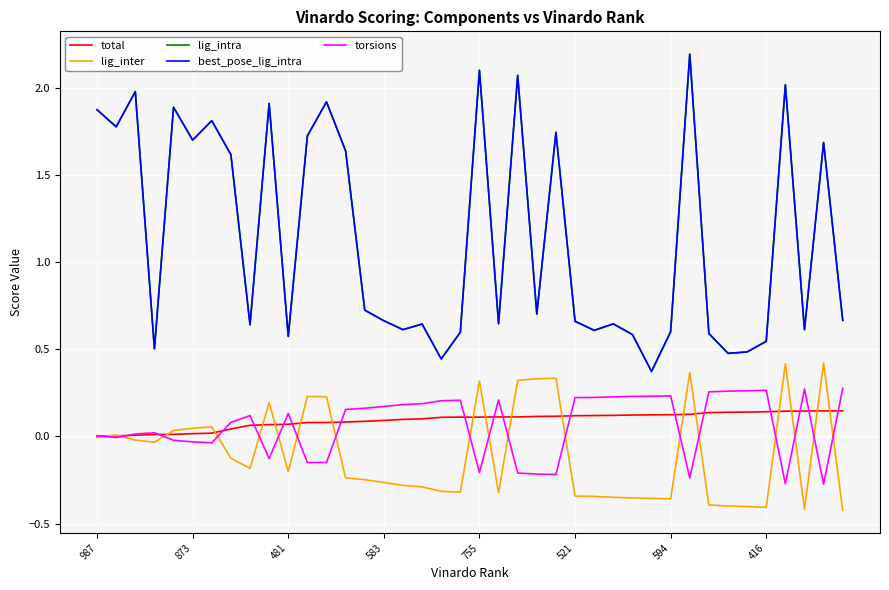

Reading left to right, what are all the values shown in this chart?

total: 0.0	0.0	0.0	0.0	0.0	0.0	0.0	0.0	0.1	0.1	0.1	0.1	0.1	0.1	0.1	0.1	0.1	0.1	0.1	0.1	0.1	0.1	0.1	0.1	0.1	0.1	0.1	0.1	0.1	0.1	0.1	0.1	0.1	0.1	0.1	0.1	0.1	0.1	0.1	0.1
lig_inter: -0.0	0.0	-0.0	-0.0	0.0	0.0	0.1	-0.1	-0.2	0.2	-0.2	0.2	0.2	-0.2	-0.2	-0.3	-0.3	-0.3	-0.3	-0.3	0.3	-0.3	0.3	0.3	0.3	-0.3	-0.3	-0.3	-0.4	-0.4	-0.4	0.4	-0.4	-0.4	-0.4	-0.4	0.4	-0.4	0.4	-0.4
lig_intra: 1.9	1.8	2.0	0.5	1.9	1.7	1.8	1.6	0.6	1.9	0.6	1.7	1.9	1.6	0.7	0.7	0.6	0.6	0.4	0.6	2.1	0.6	2.1	0.7	1.7	0.7	0.6	0.6	0.6	0.4	0.6	2.2	0.6	0.5	0.5	0.5	2.0	0.6	1.7	0.7
best_pose_lig_intra: 1.9	1.8	2.0	0.5	1.9	1.7	1.8	1.6	0.6	1.9	0.6	1.7	1.9	1.6	0.7	0.7	0.6	0.6	0.4	0.6	2.1	0.6	2.1	0.7	1.7	0.7	0.6	0.6	0.6	0.4	0.6	2.2	0.6	0.5	0.5	0.5	2.0	0.6	1.7	0.7
torsions: 0.0	-0.0	0.0	0.0	-0.0	-0.0	-0.0	0.1	0.1	-0.1	0.1	-0.1	-0.1	0.2	0.2	0.2	0.2	0.2	0.2	0.2	-0.2	0.2	-0.2	-0.2	-0.2	0.2	0.2	0.2	0.2	0.2	0.2	-0.2	0.3	0.3	0.3	0.3	-0.3	0.3	-0.3	0.3